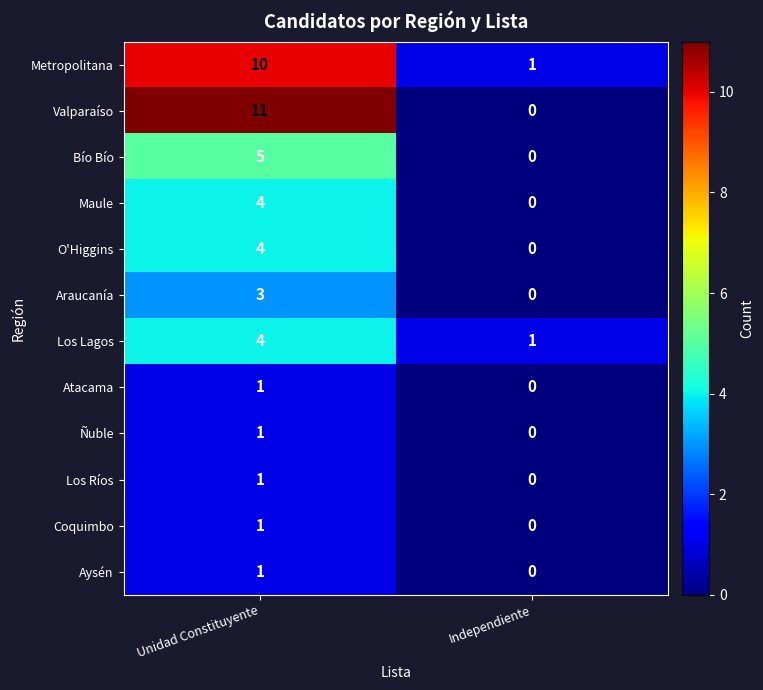

Between Unidad Constituyente and Independiente, which series saw the biggest shift?

Valparaíso